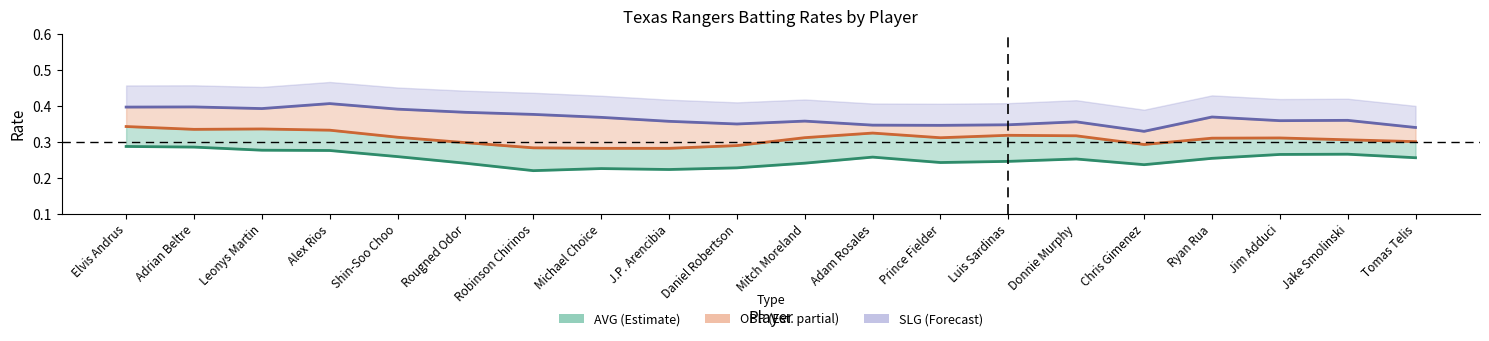

What is the difference between the highest and lowest values at Robinson Chirinos?

0.2